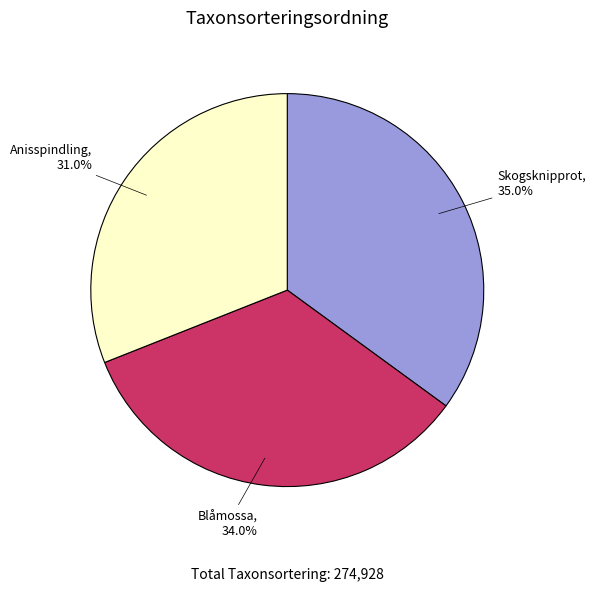

What percentage do Skogsknipprot and Blåmossa together represent?

69.0%